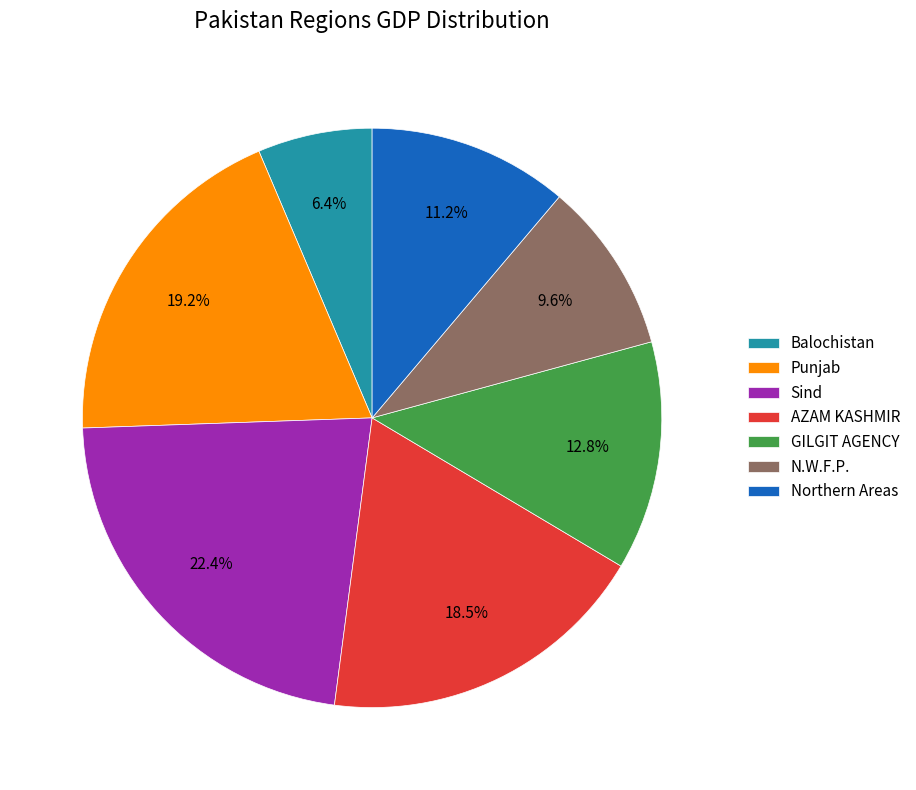

To the nearest percent, what is the combined percentage of Sind and Northern Areas?

34%